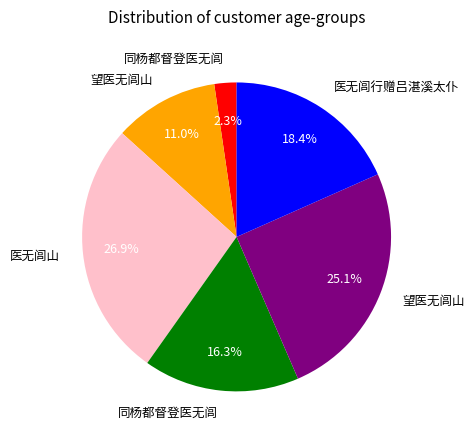

Does any single category account for the majority?

No